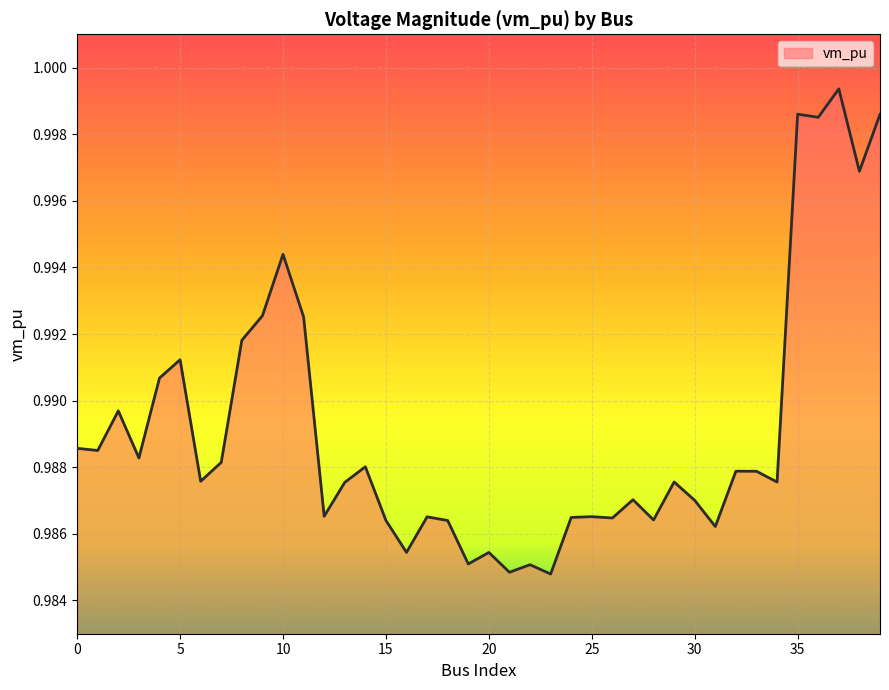

Does the chart have visible grid lines?

Yes